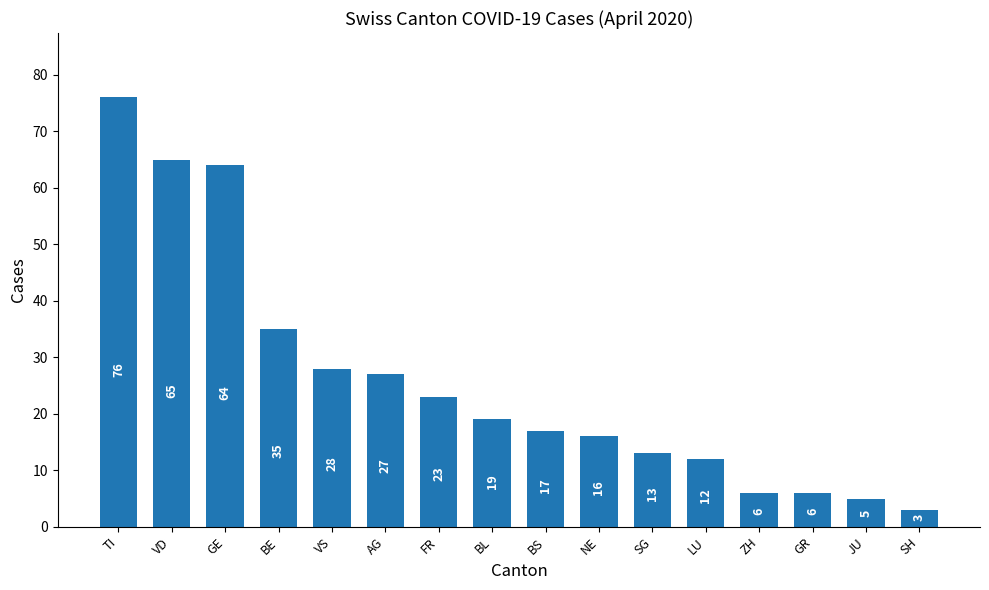

How many bars are there in total?

16